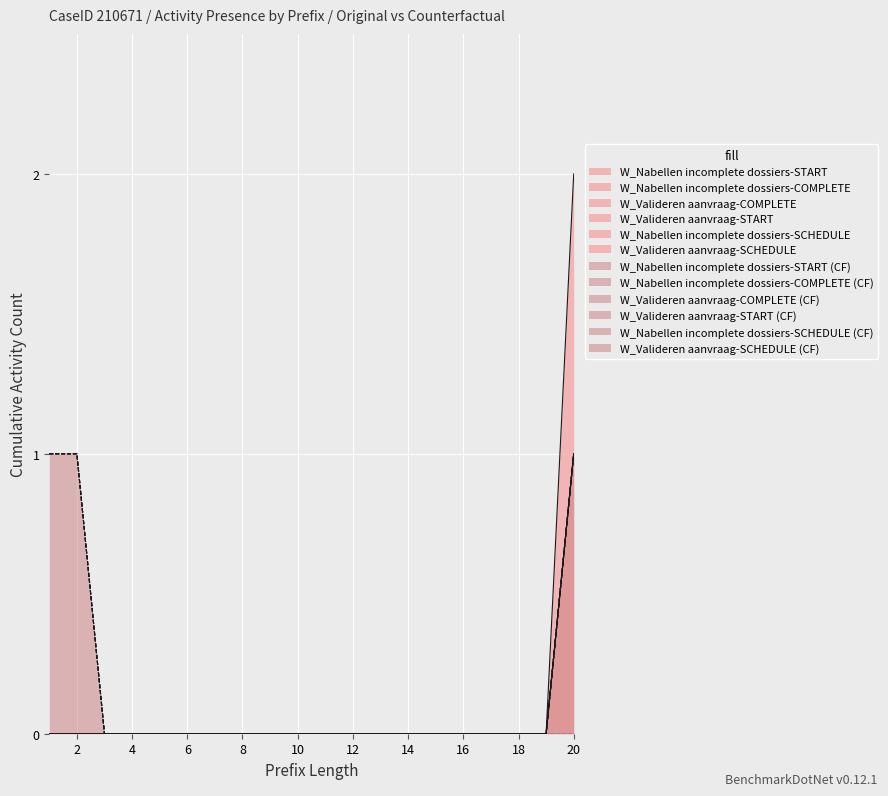

Which category has the lowest value in the W_Valideren aanvraag-COMPLETE series?

1